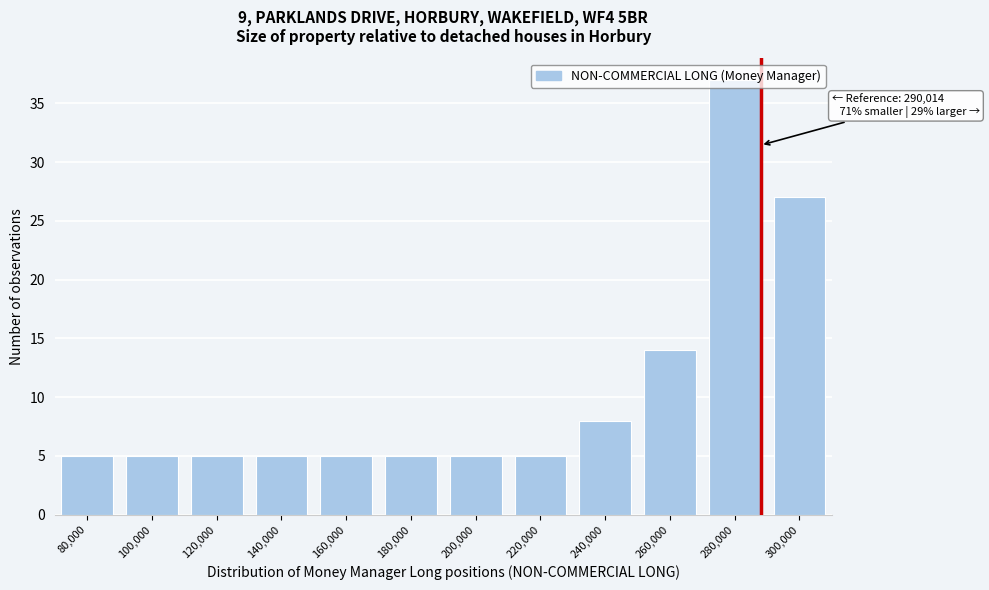

What is the label of the 4th bar from the right?

240,000